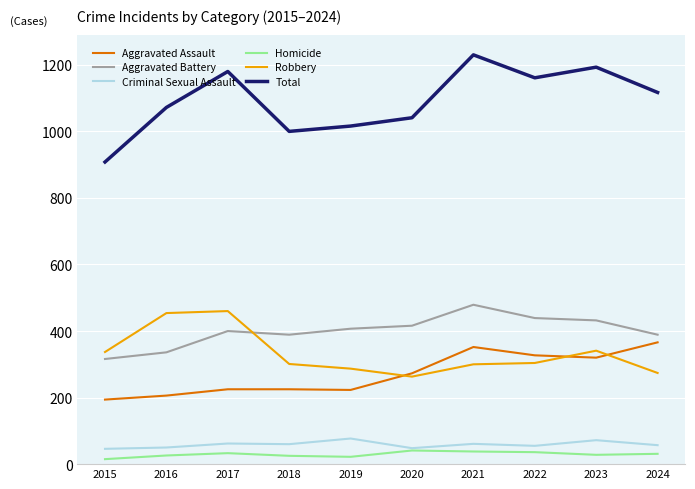

At which category does Aggravated Battery reach its first local valley?

2018